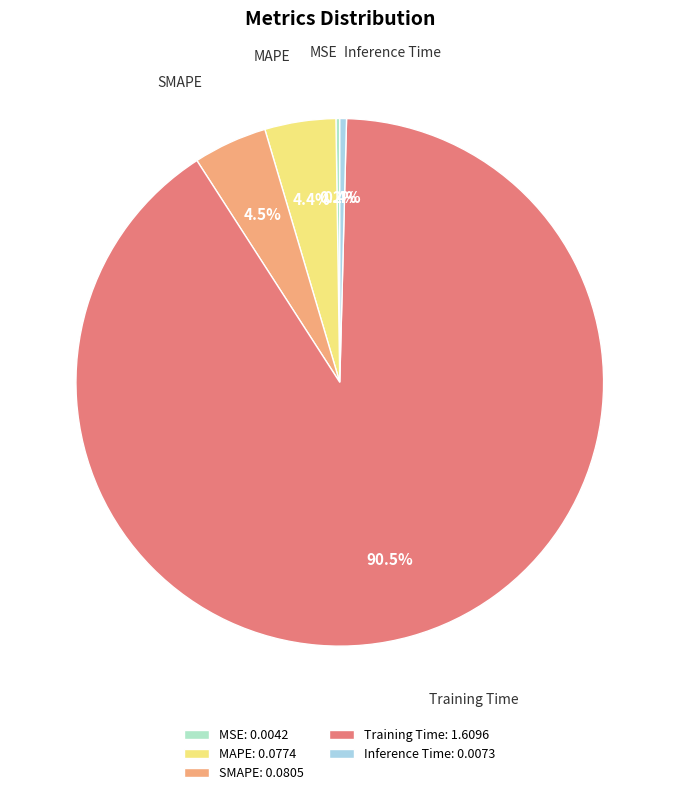

What portion of the pie excludes Inference Time?

99.6%